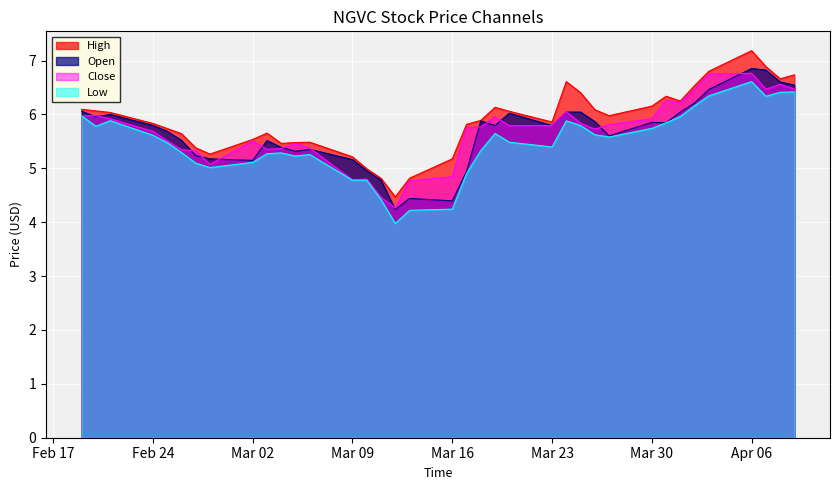

At which category does the chart reach its peak across all series?

Apr 06